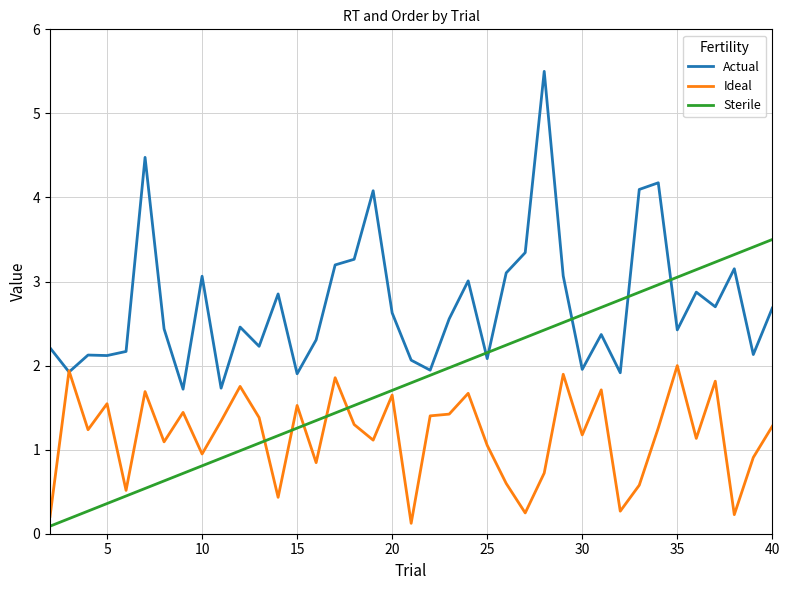

What is the maximum value shown in the chart?

5.5